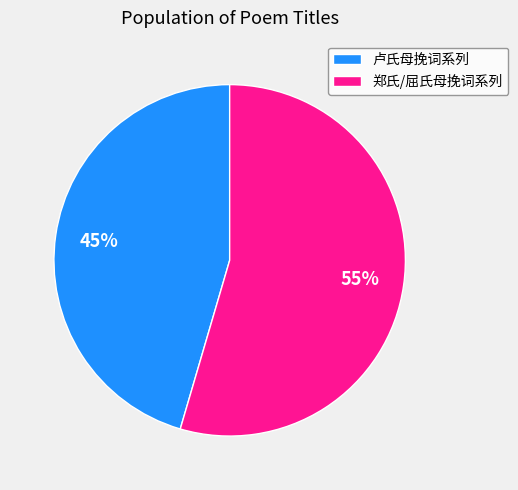

What is the majority slice?

郑氏/屈氏母挽词系列